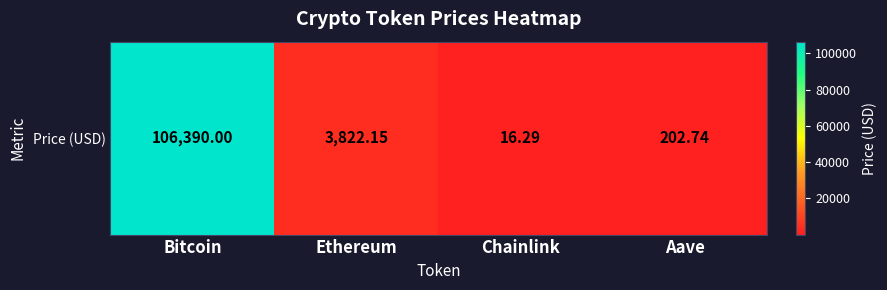

True or false: the data shows 139128.4 at Bitcoin.

False